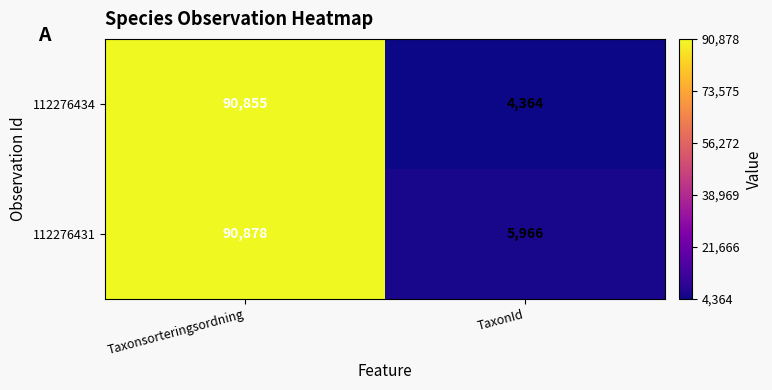

Which series has the widest spread of values?

112276434